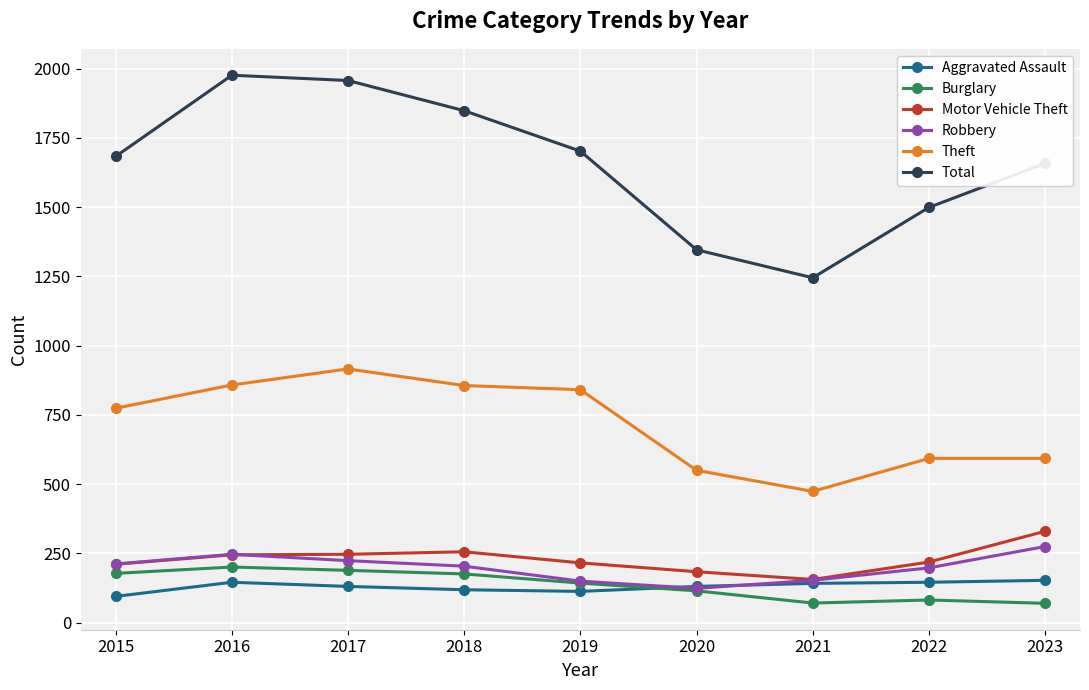

What is the value of the Aggravated Assault point at the 8th from the left?

146